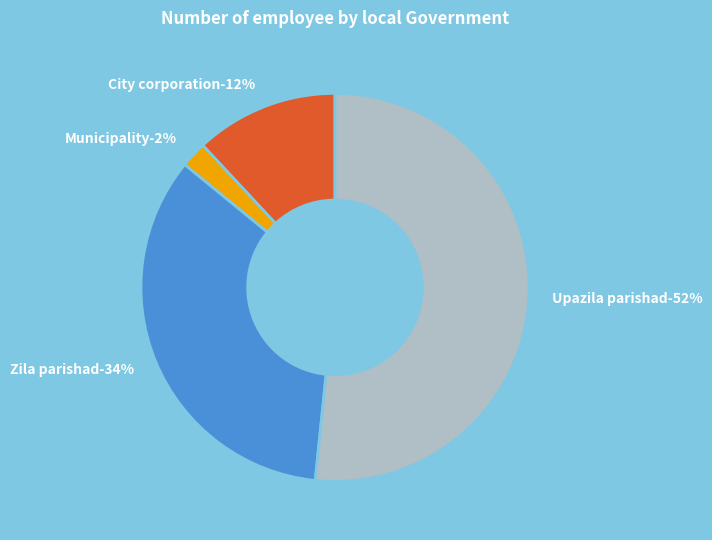

How many slices are in this pie chart?

4